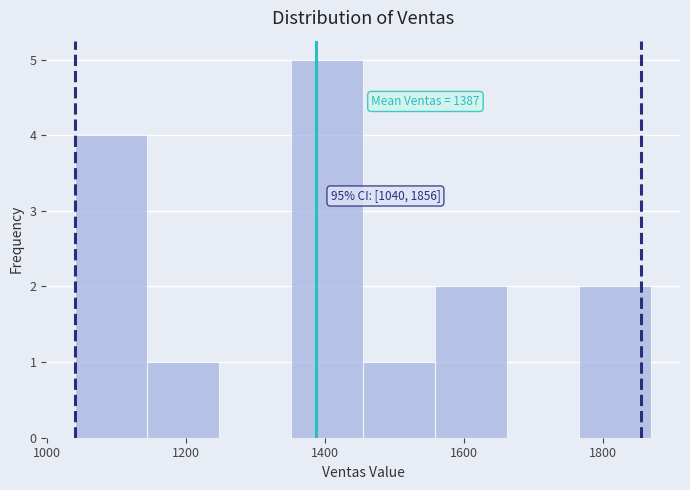

Which range on the x-axis has the tallest bar?

1360 to 1460